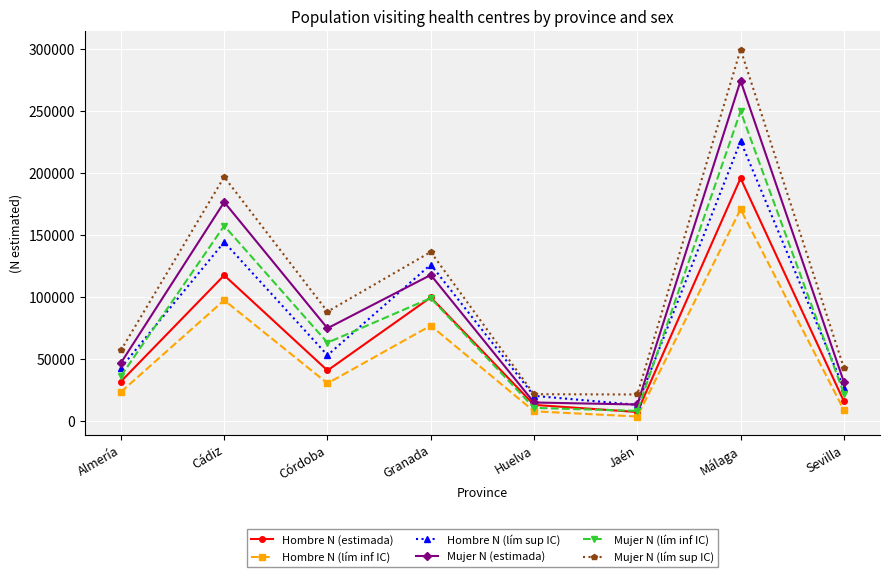

Between Córdoba and Jaén, which series saw the biggest shift?

Mujer N (lím sup IC)